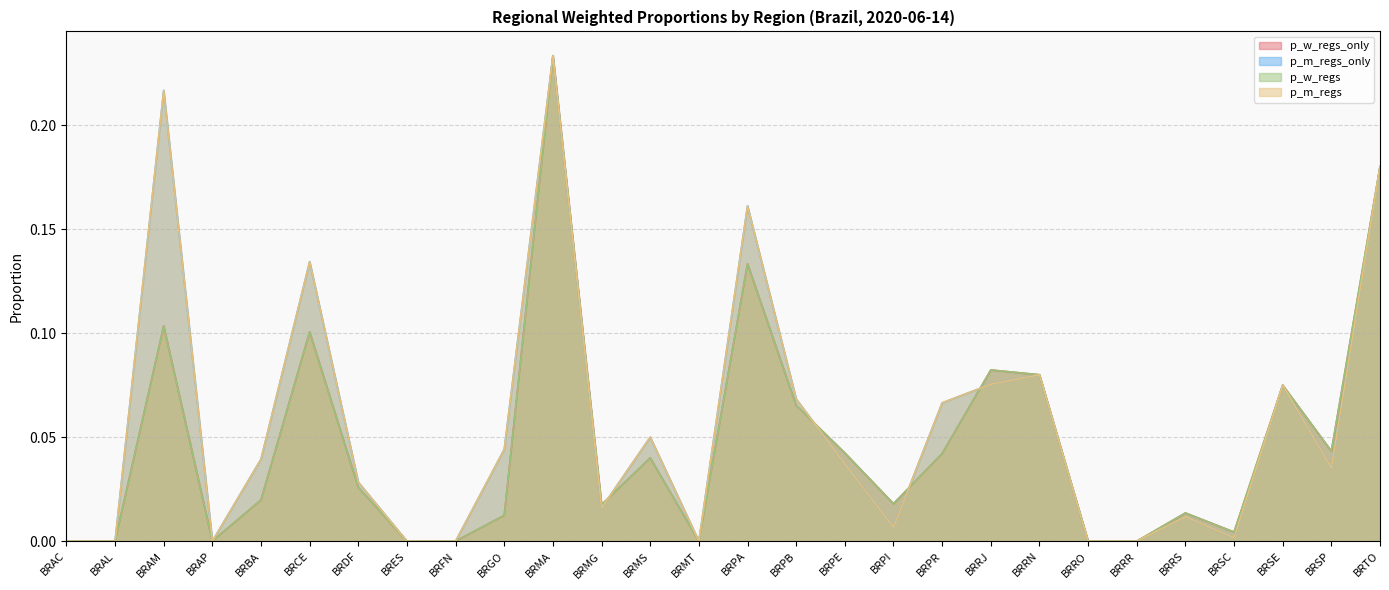

What is the difference between the maximum and minimum values in the p_m_regs_only series?

0.2